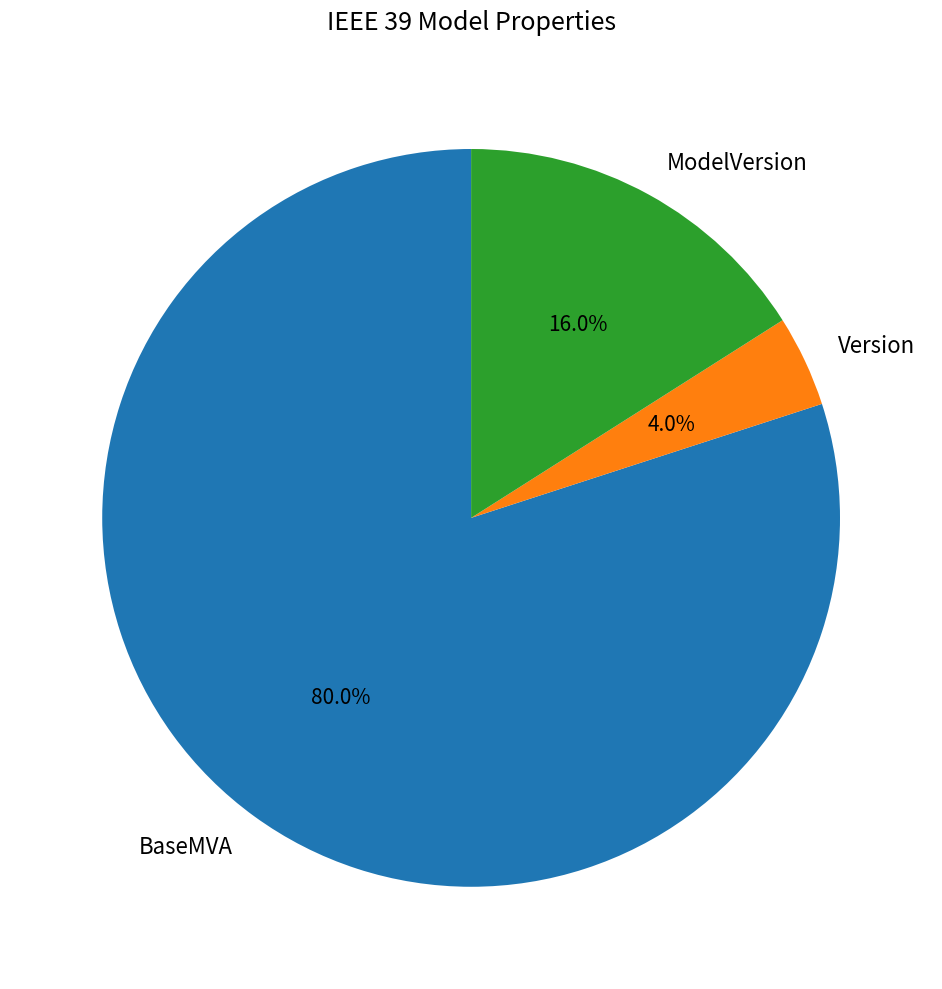

To the nearest percent, what is the difference between the largest and smallest slice percentages?

76%